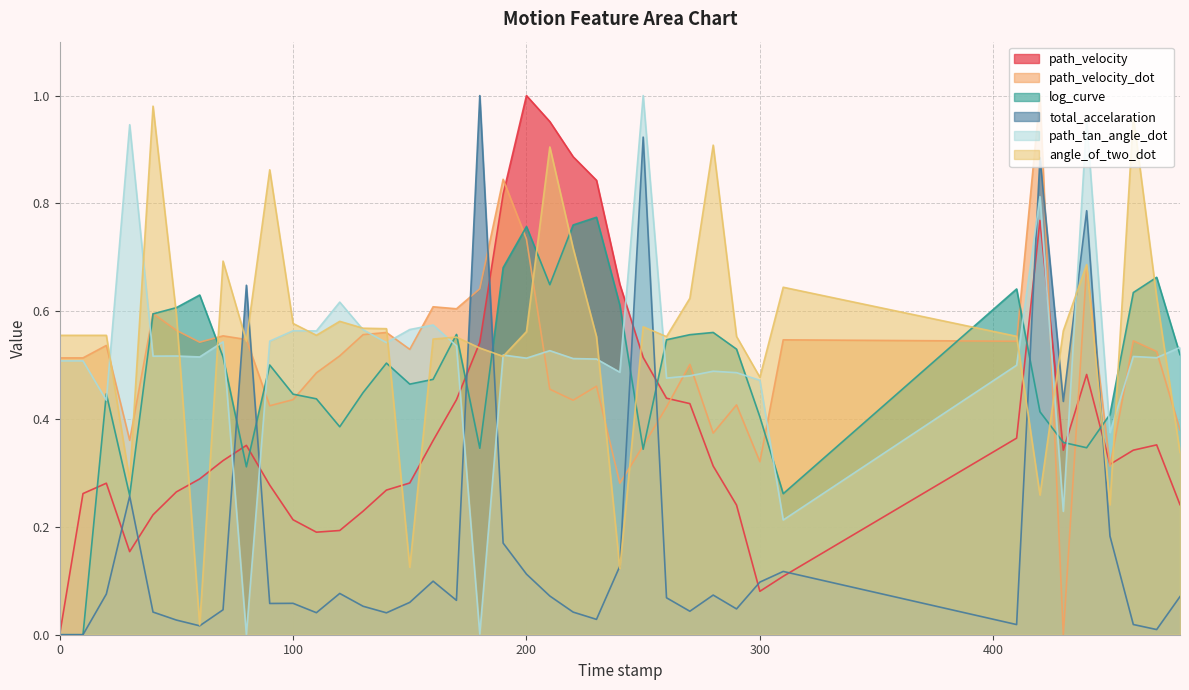

Where is angle_of_two_dot nearest to the value 0?

60.0